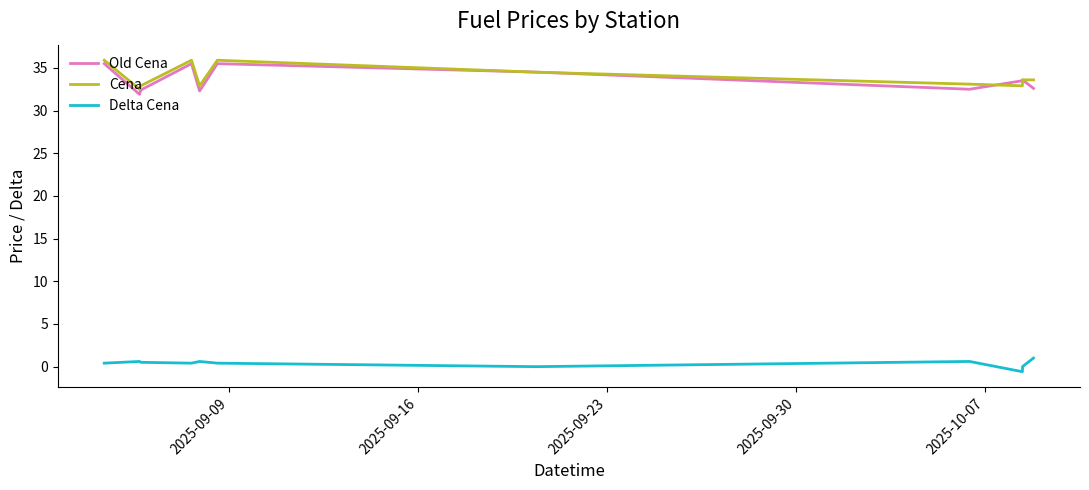

What is the lowest value of the Cena series?

32.5